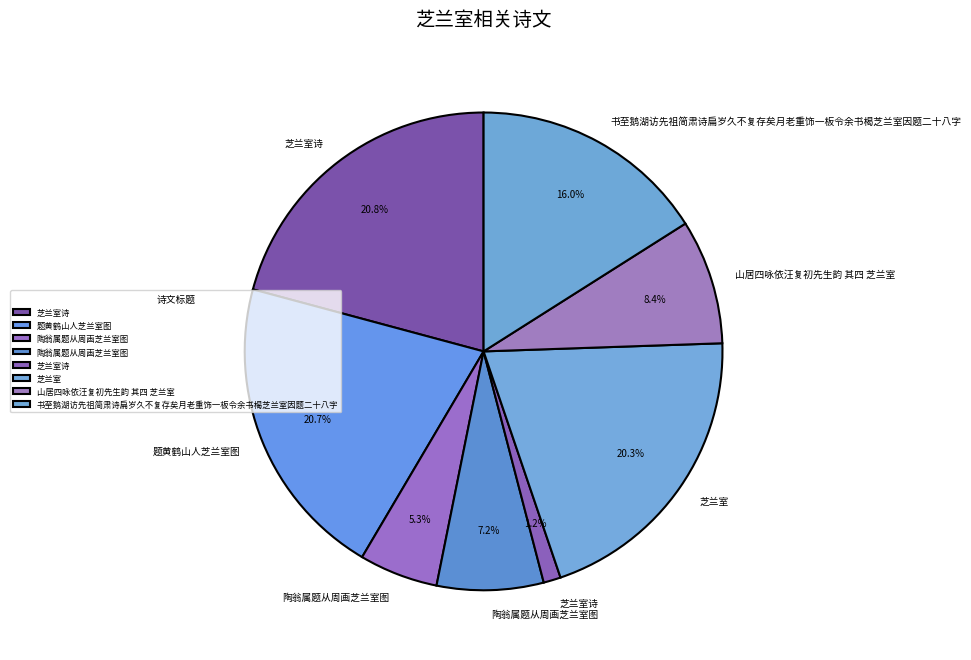

Rank the categories by value from highest to lowest.

芝兰室诗, 题黄鹤山人芝兰室图, 芝兰室, 书至鹅湖访先祖简肃诗扁岁久不复存矣月老重饰一板令余书楬芝兰室因题二十八字, 山居四咏依汪复初先生韵 其四 芝兰室, 陶翁属题从周画芝兰室图, 陶翁属题从周画芝兰室图, 芝兰室诗